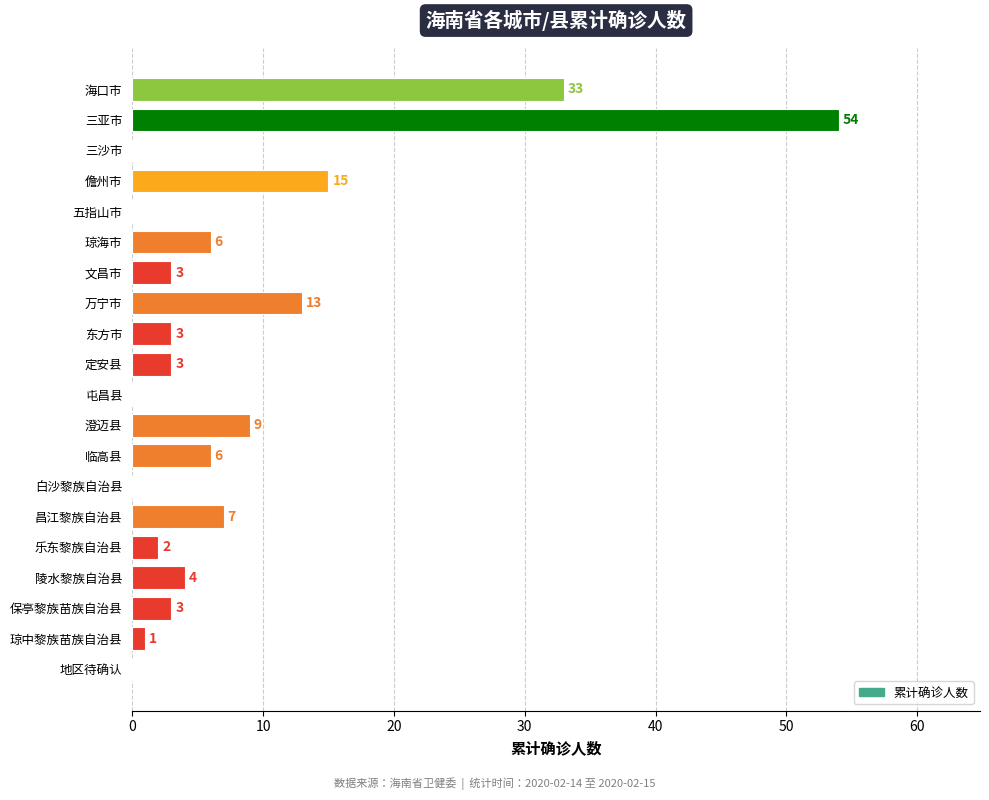

What value does the data have at 文昌市, to the nearest 5?

5